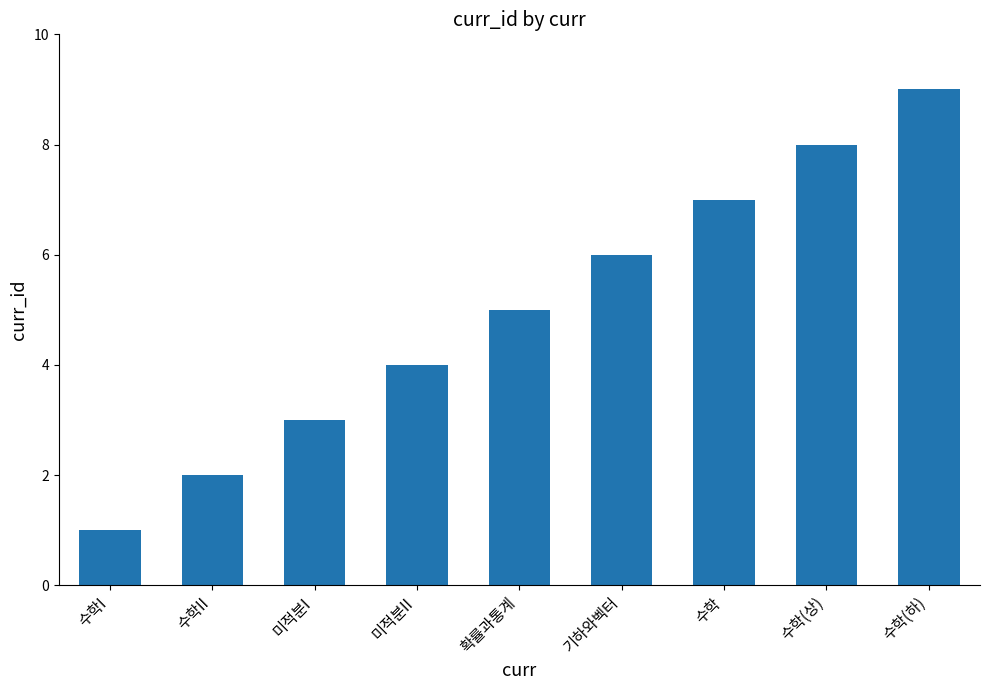

Which has a higher value, 수학I or 미적분II?

미적분II